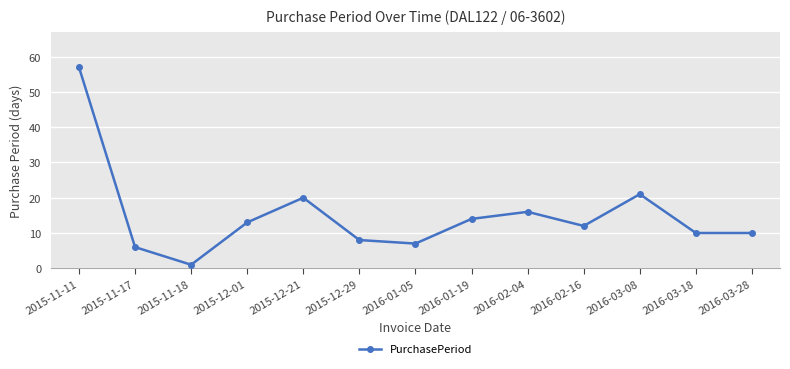

Which category has the lowest value across all series?

2015-11-18